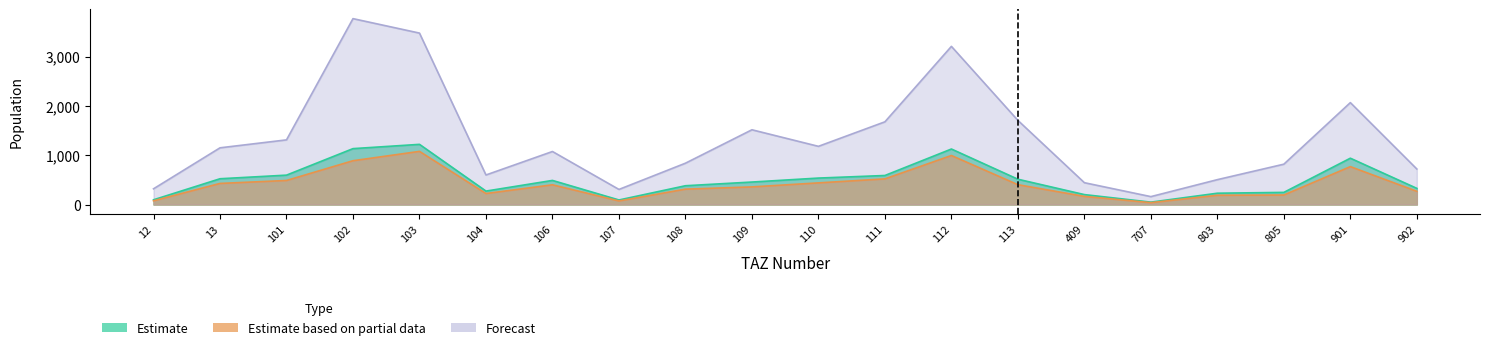

What is the value of the pop_5 point at the 19th from the left?

767.8